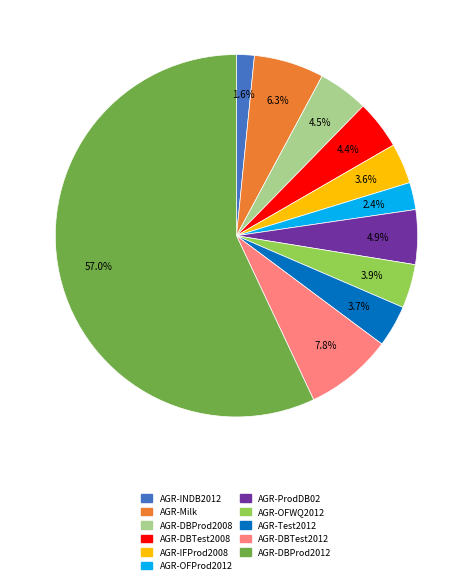

Which has a higher value, AGR-DBTest2008 or AGR-DBProd2012?

AGR-DBProd2012